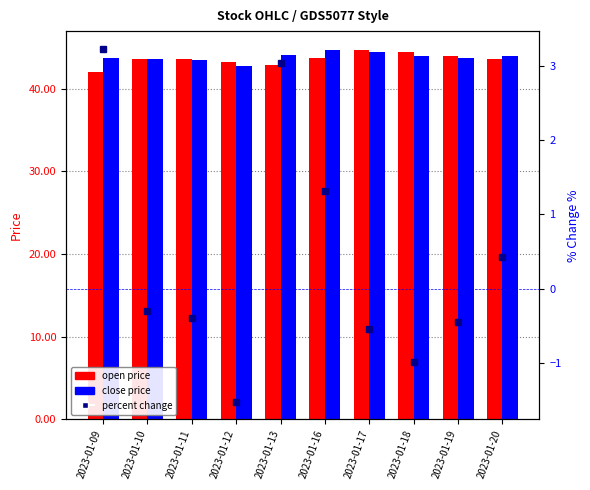

At how many categories does at least one series exceed 11?

10